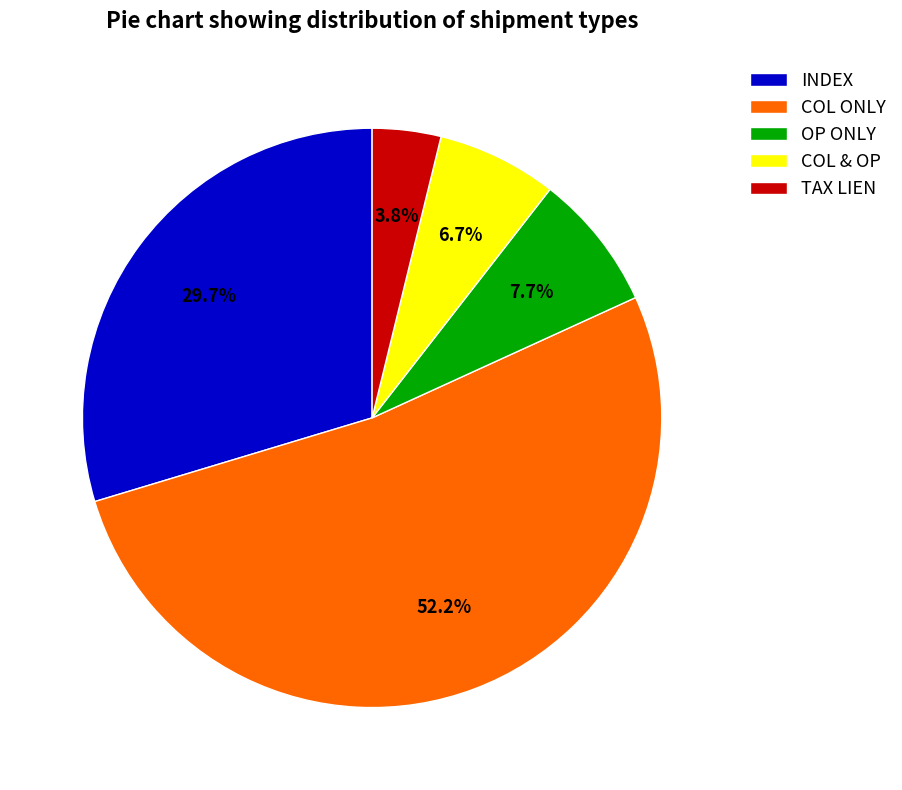

Rank the categories by value from lowest to highest.

TAX LIEN, COL & OP, OP ONLY, INDEX, COL ONLY